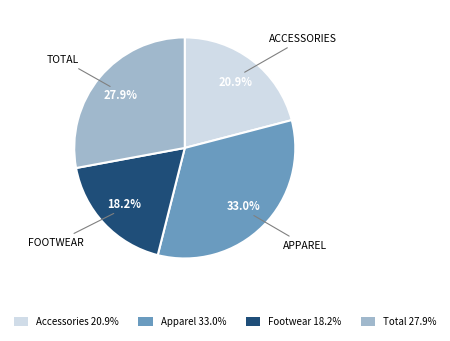

To the nearest percent, what percentage of the pie is Accessories?

21%